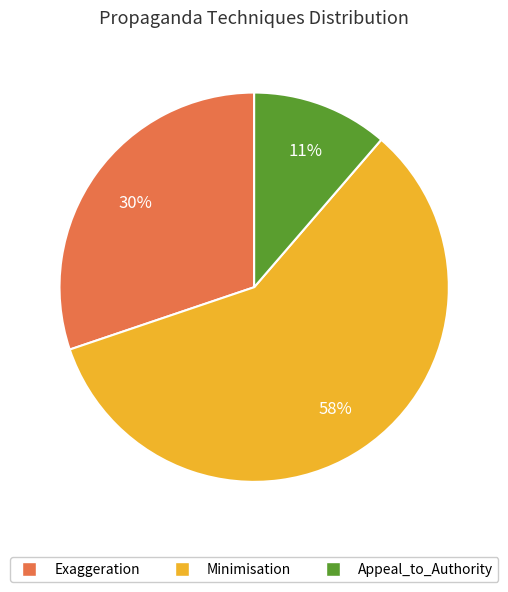

To the nearest percent, what is the difference between the largest and smallest slice percentages?

47%